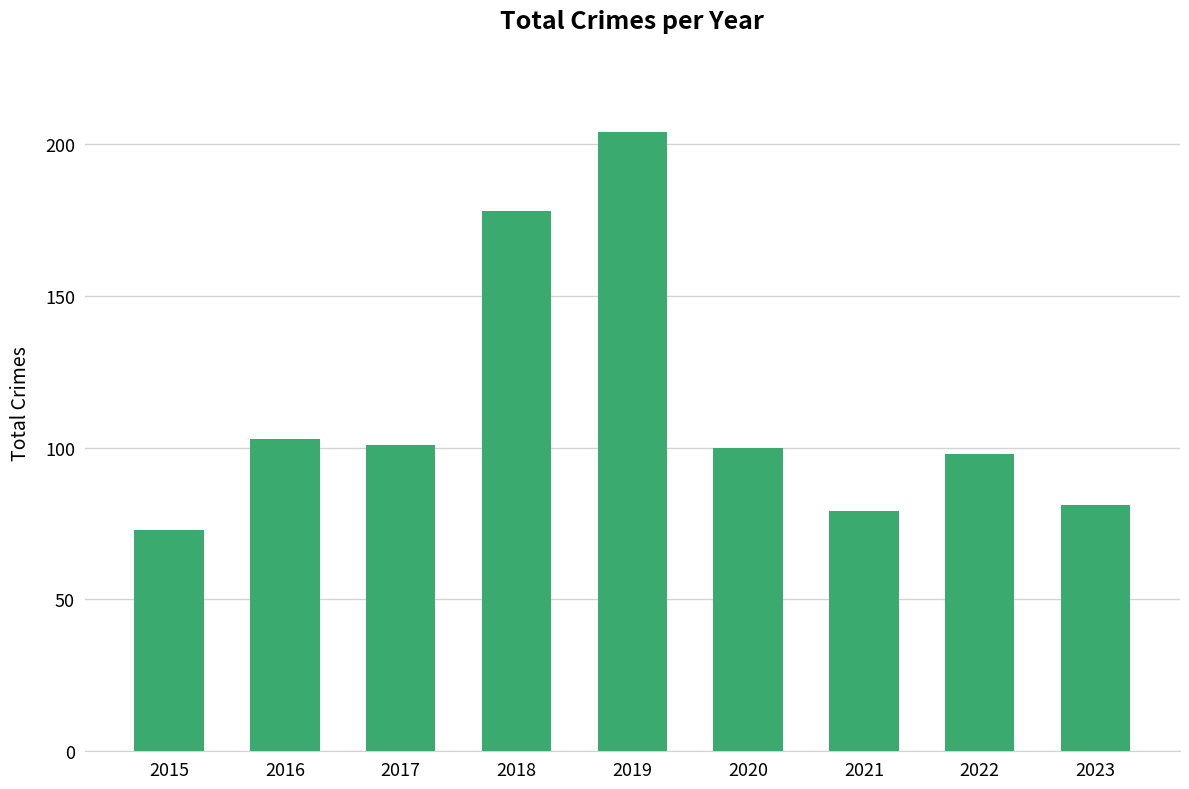

True or false: the data shows 101 at 2017.

True